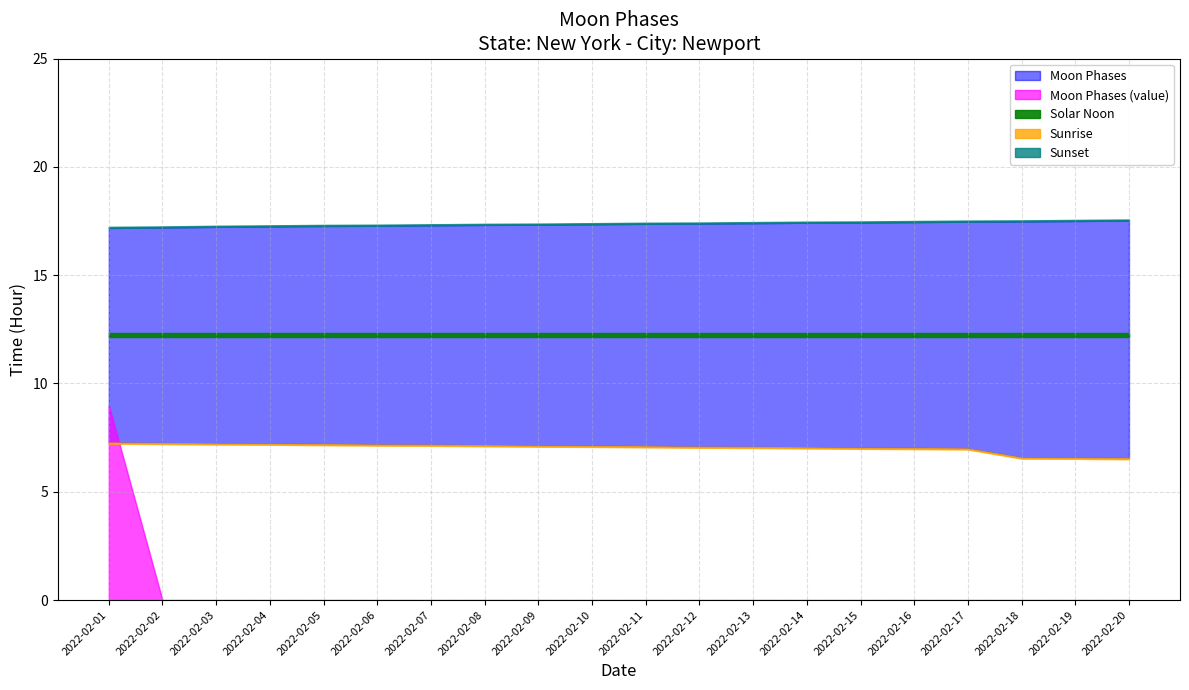

List the labels in order of value, smallest first.

2022-02-02, 2022-02-03, 2022-02-04, 2022-02-05, 2022-02-06, 2022-02-07, 2022-02-08, 2022-02-09, 2022-02-10, 2022-02-11, 2022-02-12, 2022-02-13, 2022-02-14, 2022-02-15, 2022-02-16, 2022-02-17, 2022-02-18, 2022-02-19, 2022-02-20, 2022-02-01